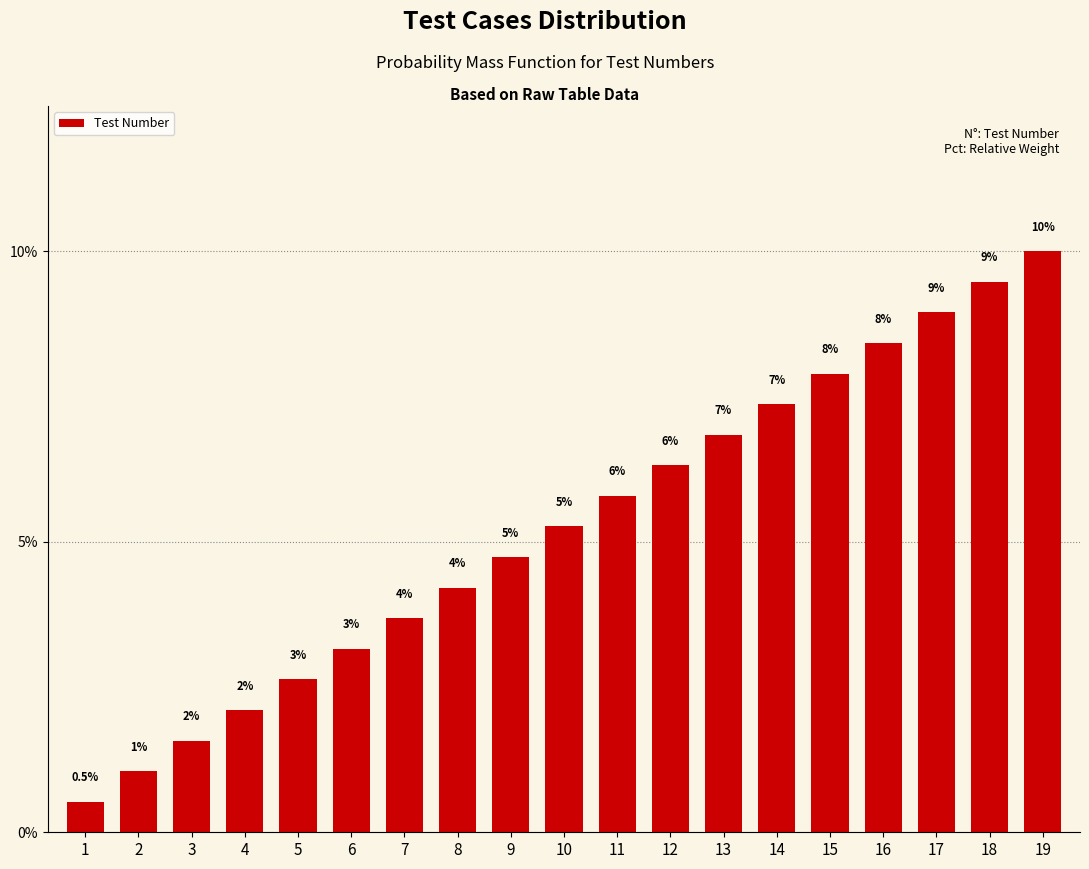

The value at 11 is 1.9. True or false?

False